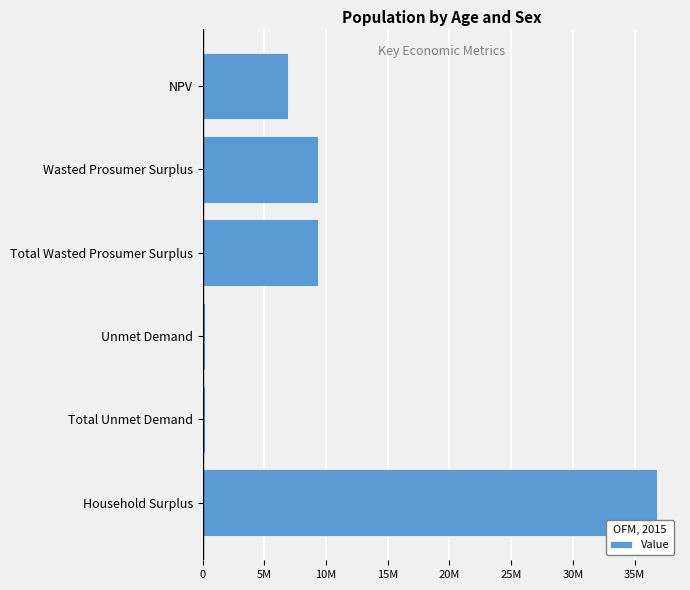

What is the sum of all values?

62713933.9